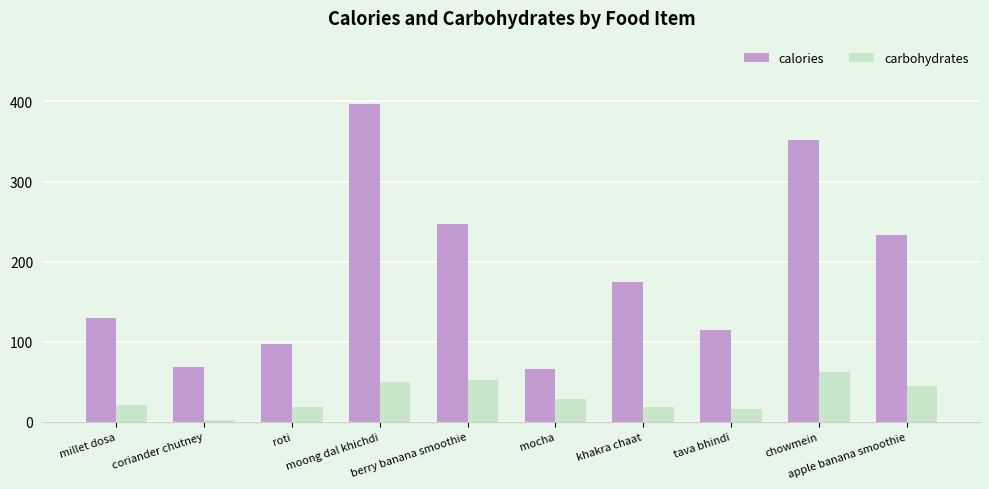

What position from the left is moong dal khichdi?

4